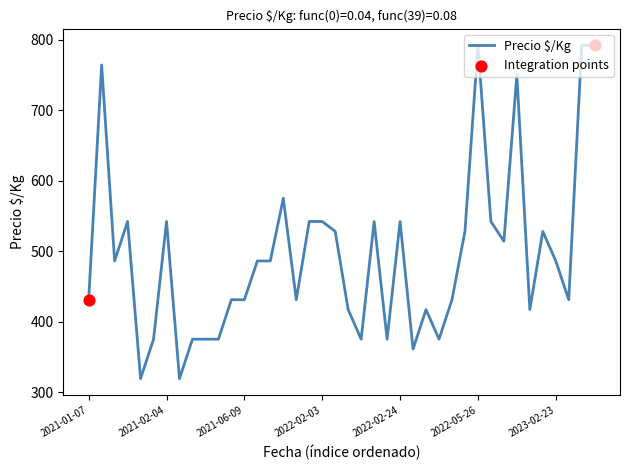

What is the difference between the maximum and minimum values?

473